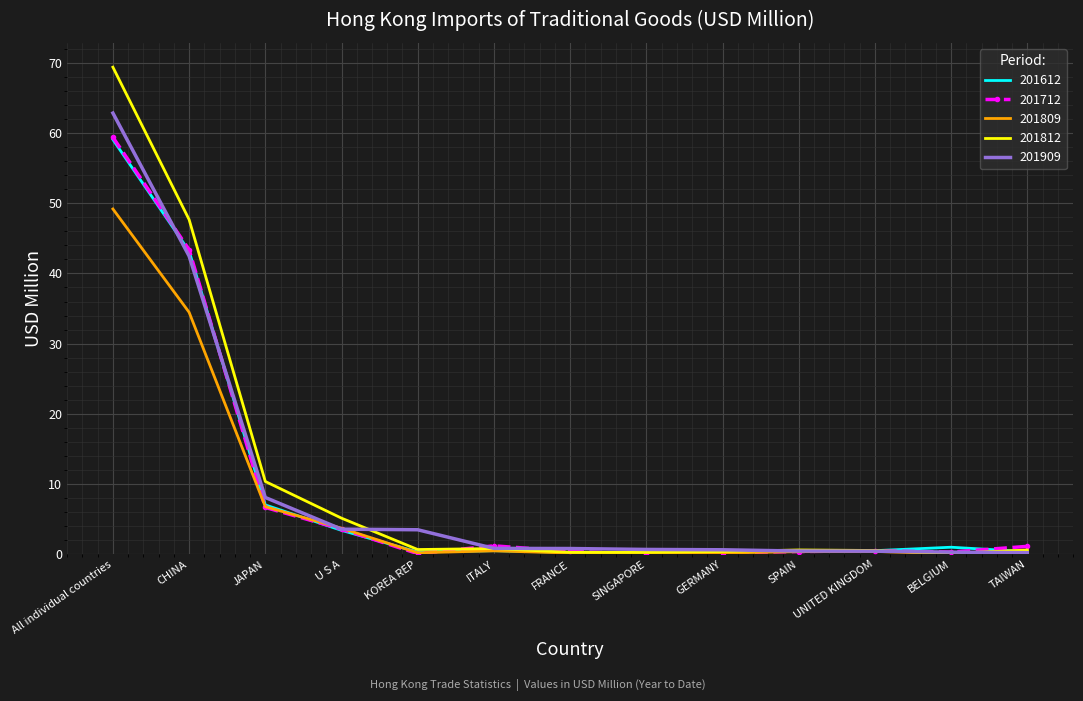

The 201909 series shows 0.8 at ITALY. True or false?

True